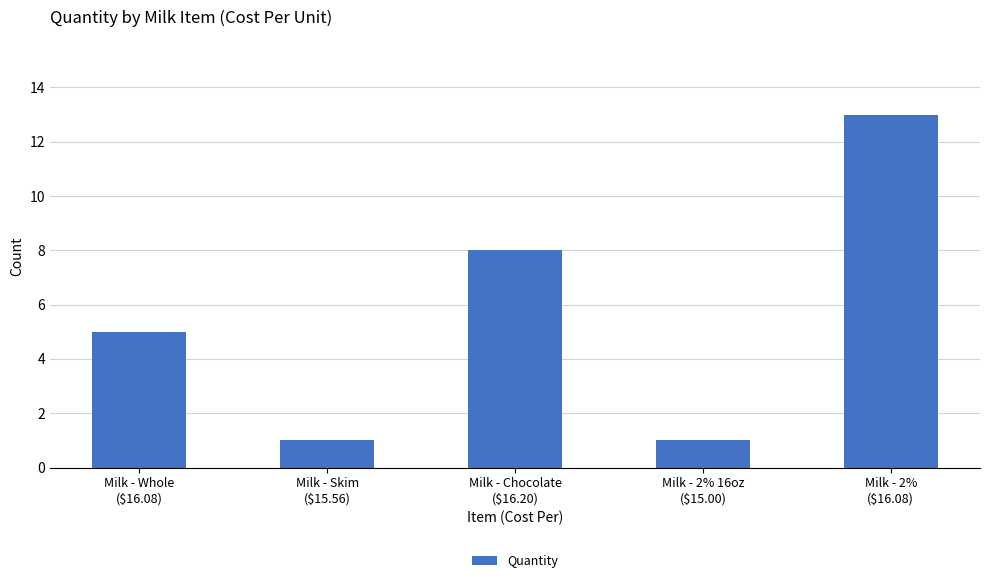

What position from the left is Milk - Skim
($15.56)?

2